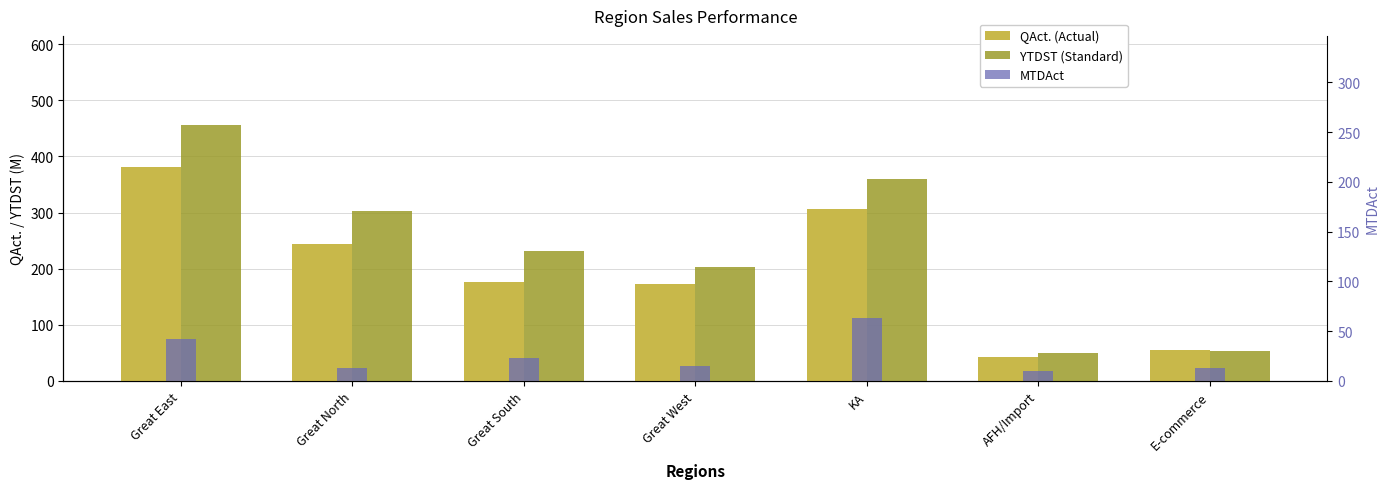

How many bars are there in total?

21